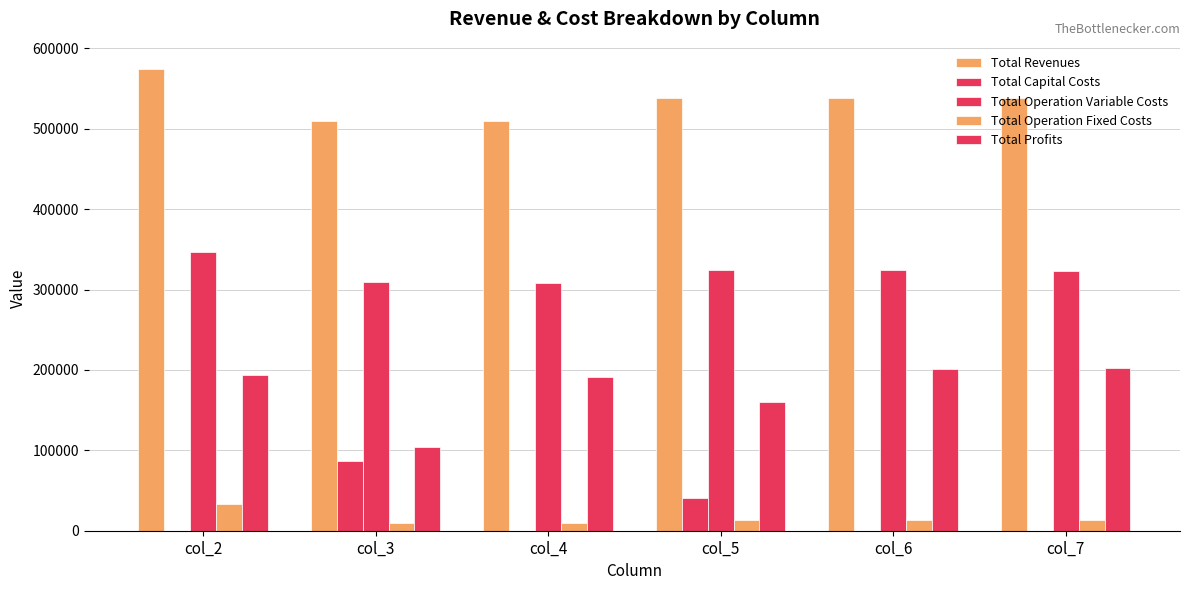

At which label is Total Operation Fixed Costs closest to 21395?

col_5